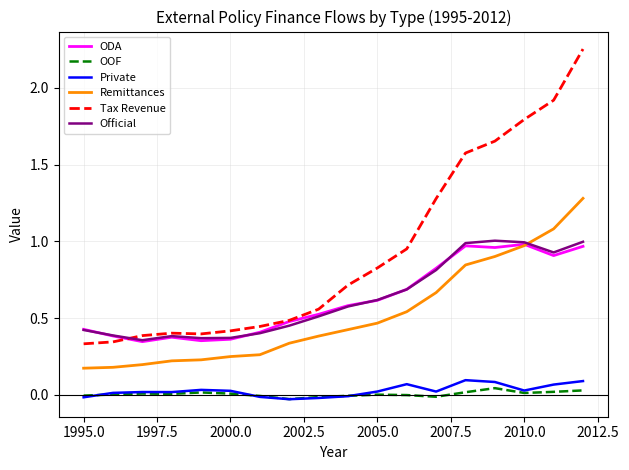

Which series has the largest total across all categories?

Tax Revenue